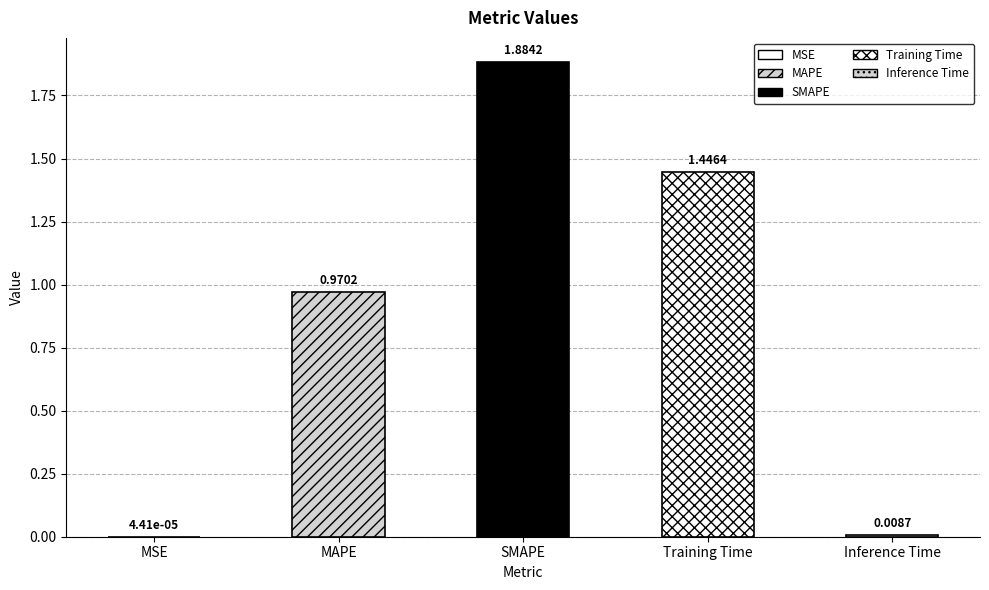

What is the sum of the values at MAPE and Training Time?

2.4